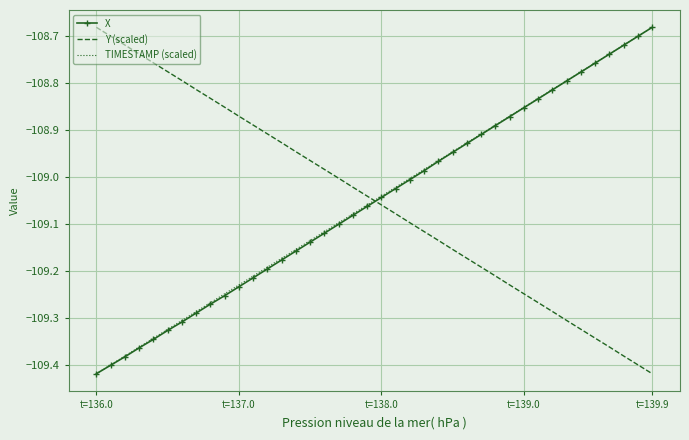

Which series ends up on top after the final intersection of X and Y (scaled)?

X